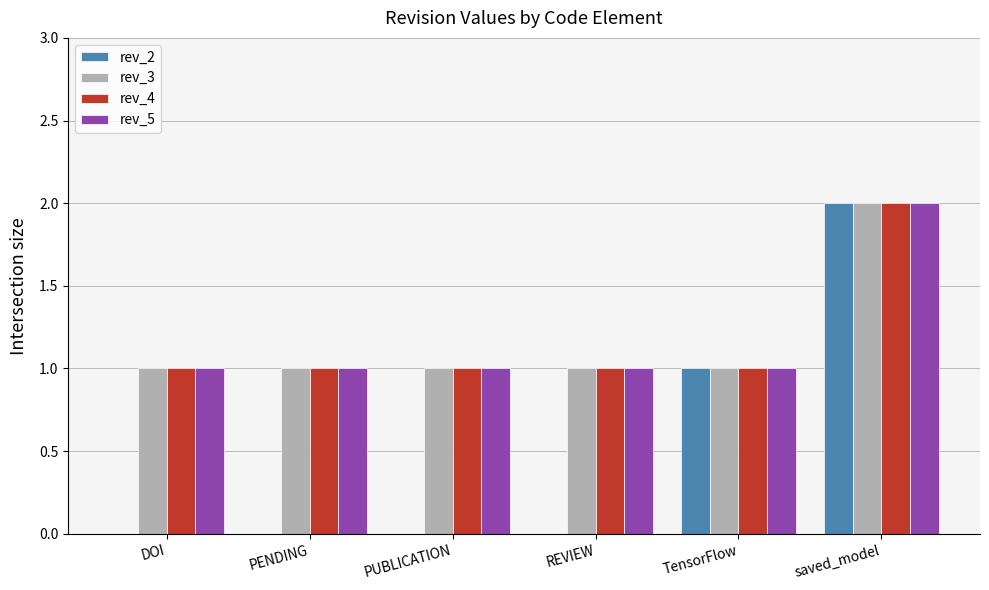

At which label does rev_5 reach its peak?

saved_model